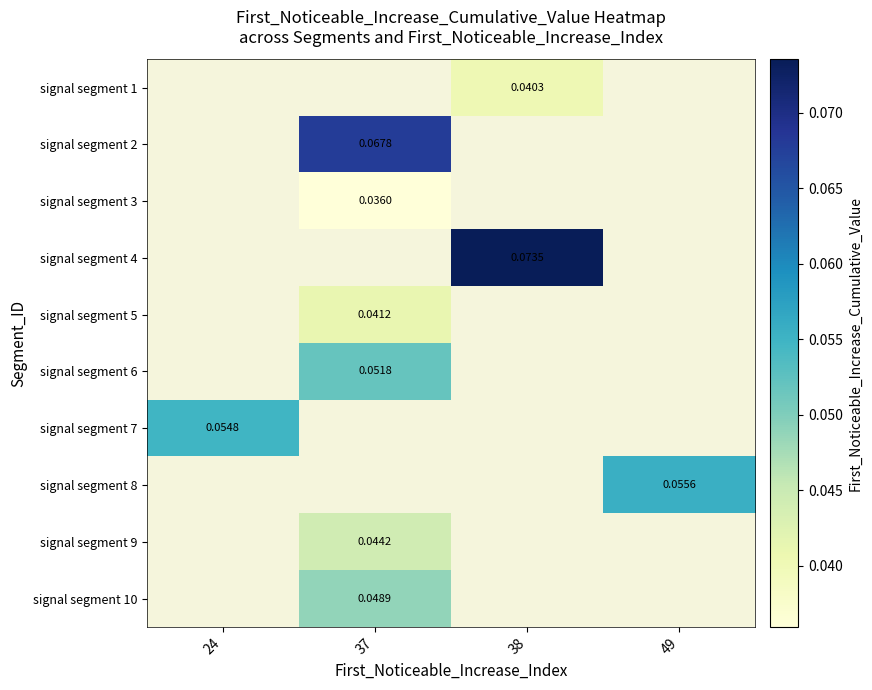

How many positive values does the signal segment 2 series have?

1